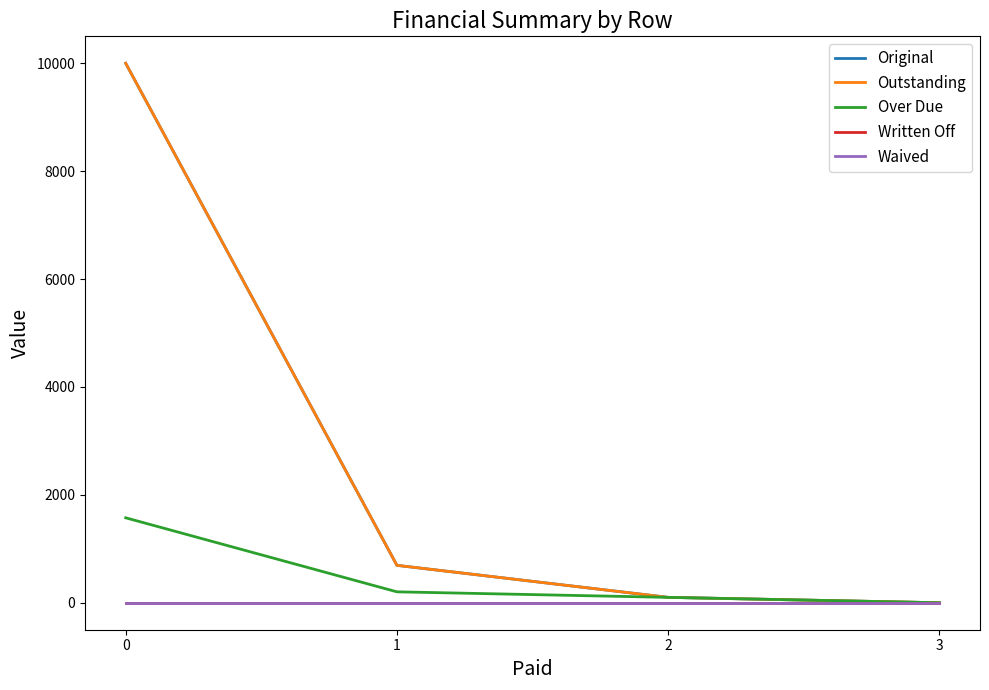

Which series has the widest spread of values?

Original